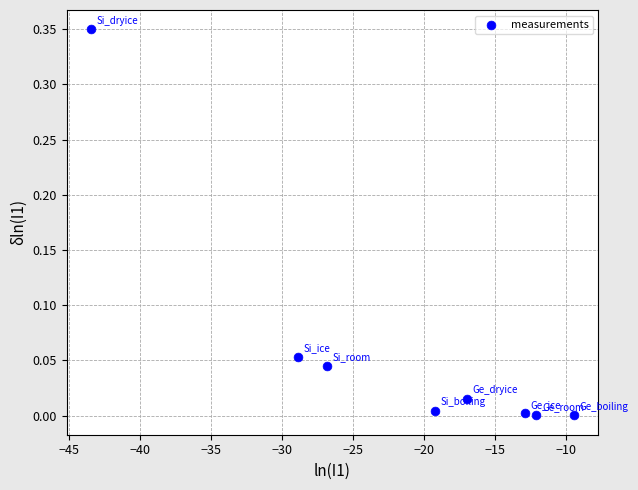

What is the average X value?

-21.2